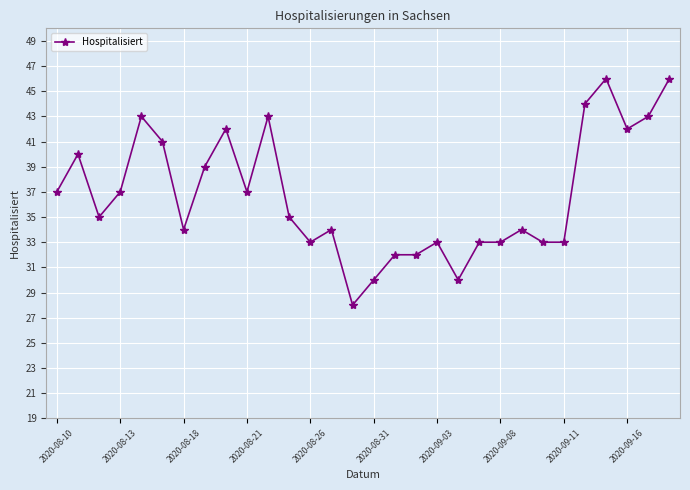

What is the value of the 18th point from the left?

32